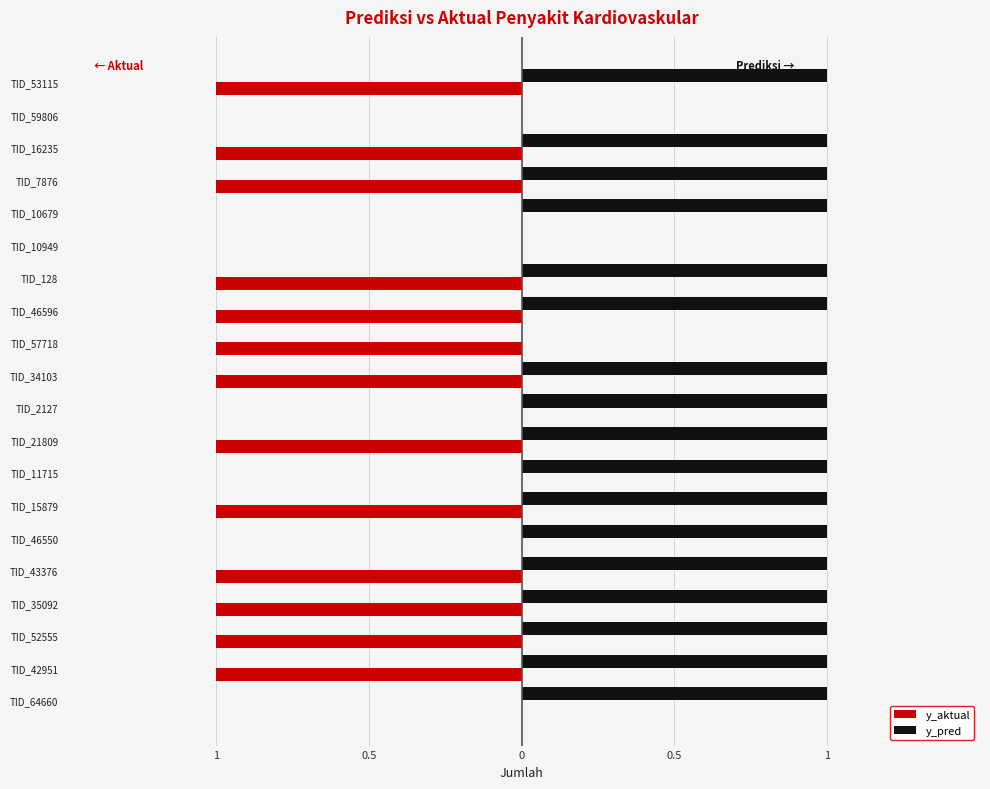

What is the value of the y_aktual bar at the 18th from the left?

-1